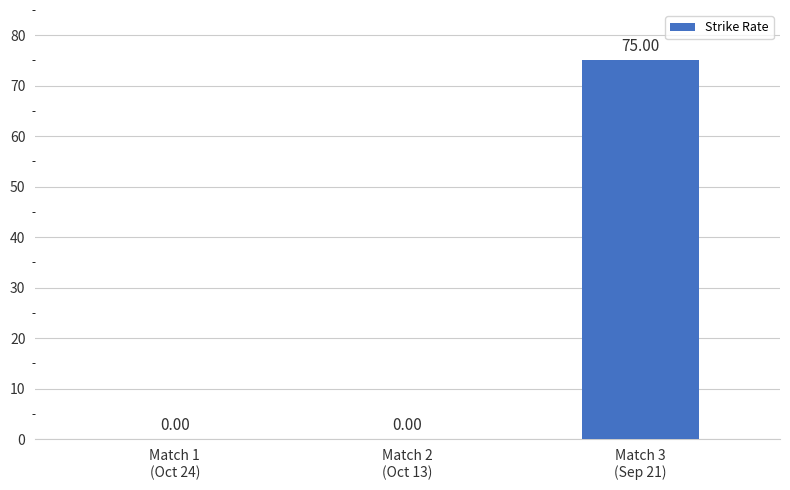

What is the sum of all values?

75